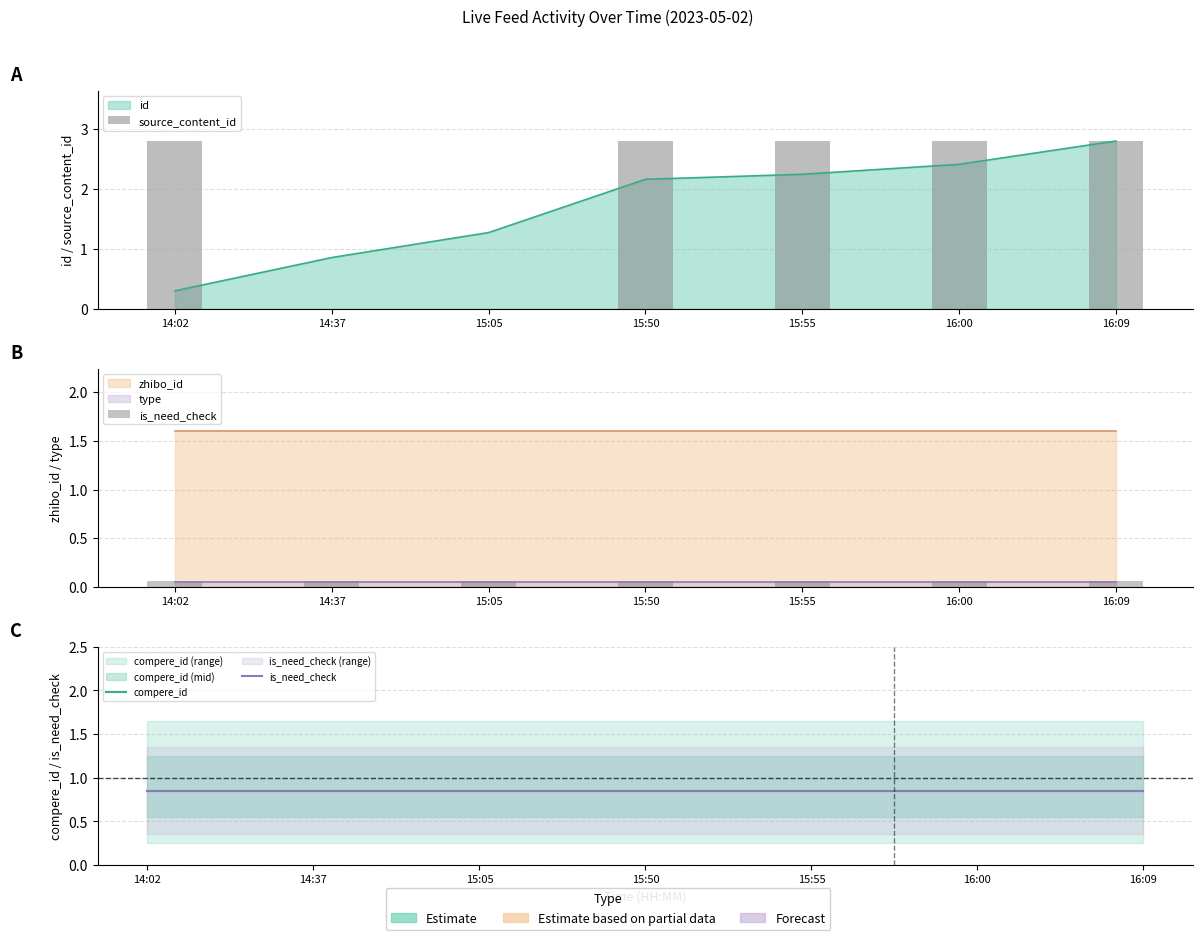

What position from the right is 14:37?

6